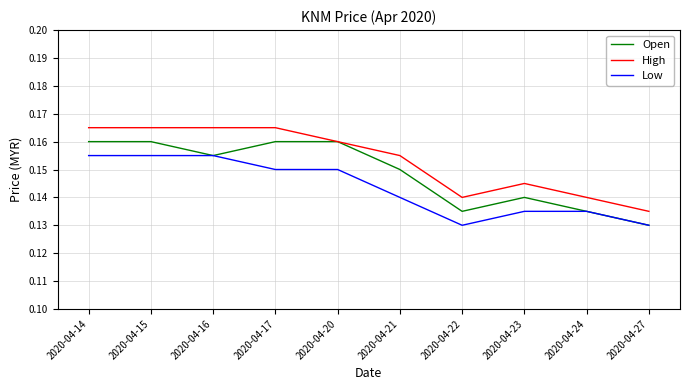

True or false: Low and High intersect in this chart.

False